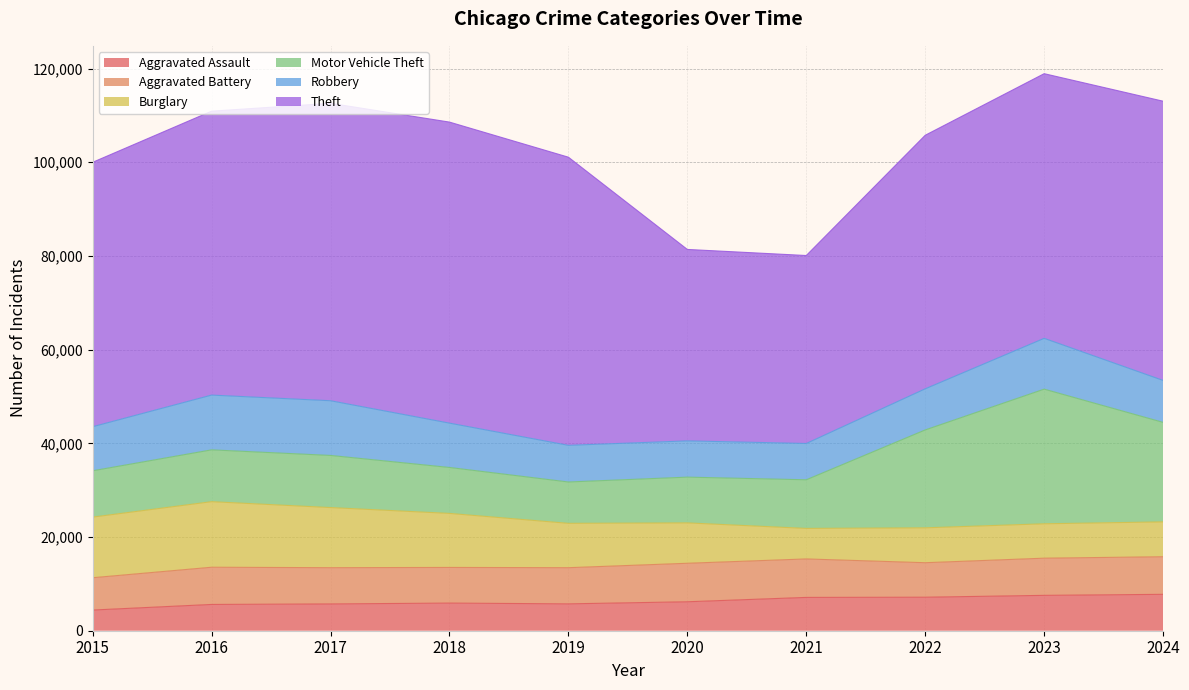

The Motor Vehicle Theft series shows 18360 at 2023. True or false?

False